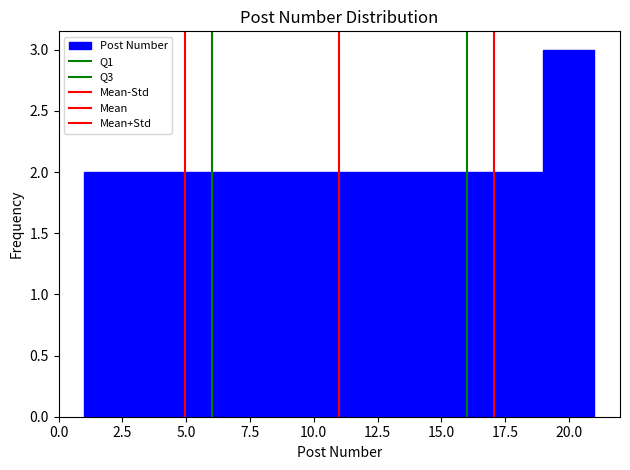

Which range on the x-axis has the tallest bar?

19 to 21